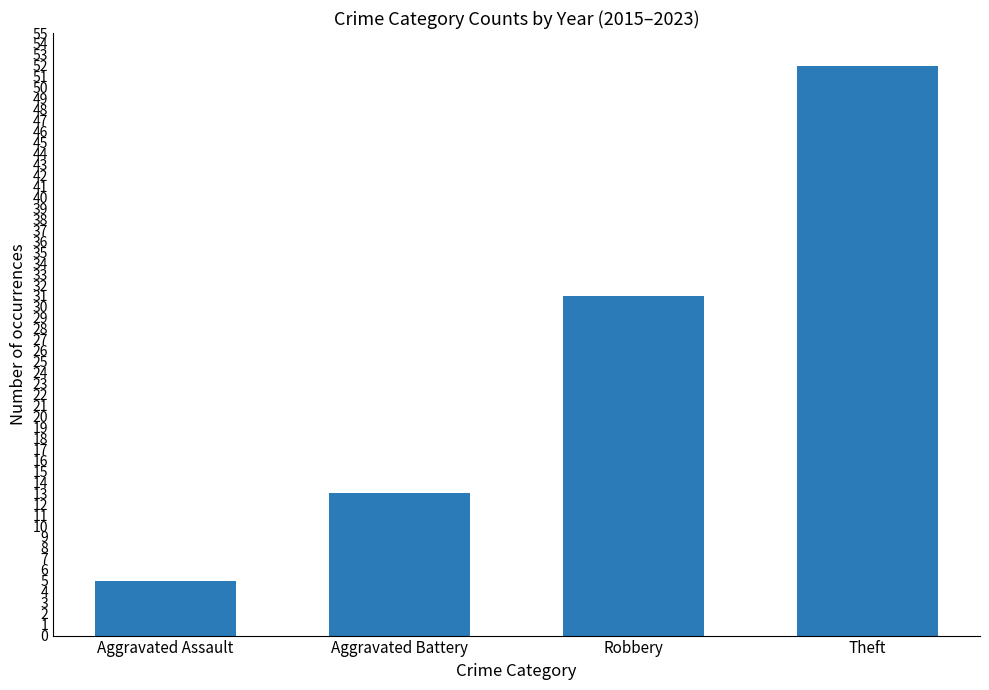

Count the values in the range 13 to 52.

3